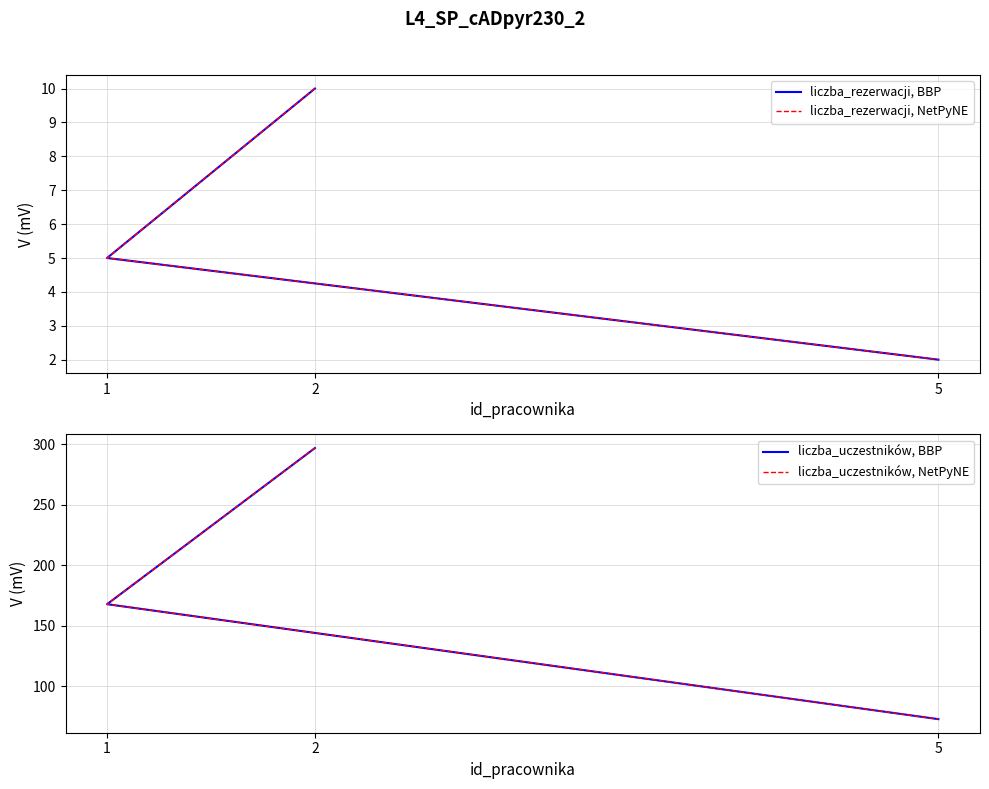

Read the liczba_uczestników, NetPyNE value at 1.

168